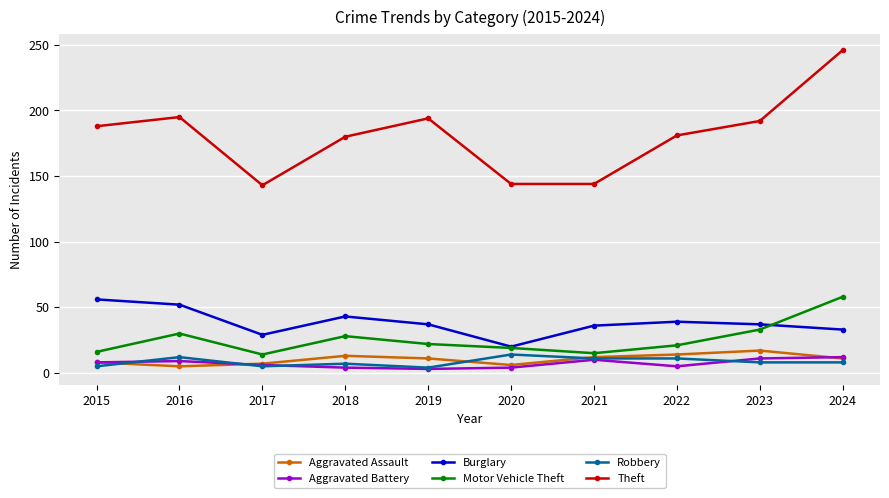

The Burglary series shows 24 at 2015. True or false?

False